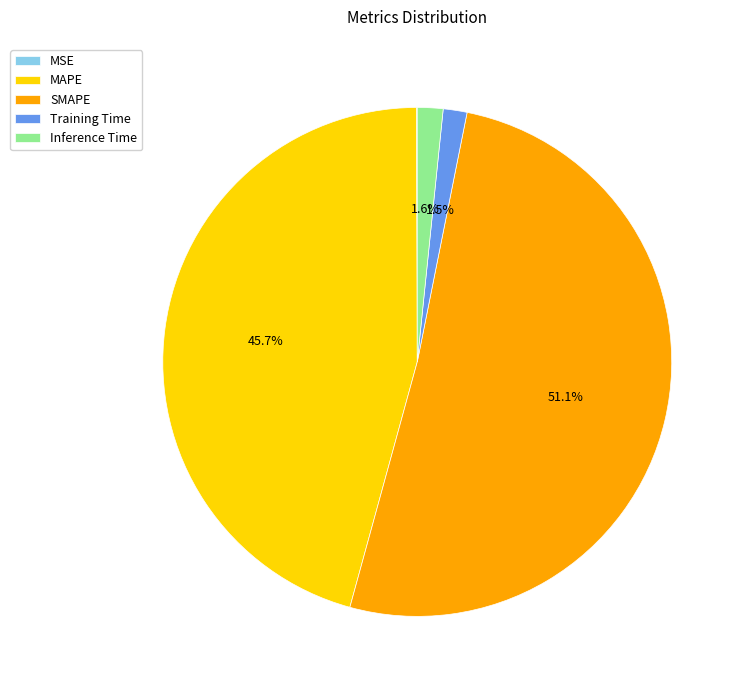

Which slice is the largest?

SMAPE